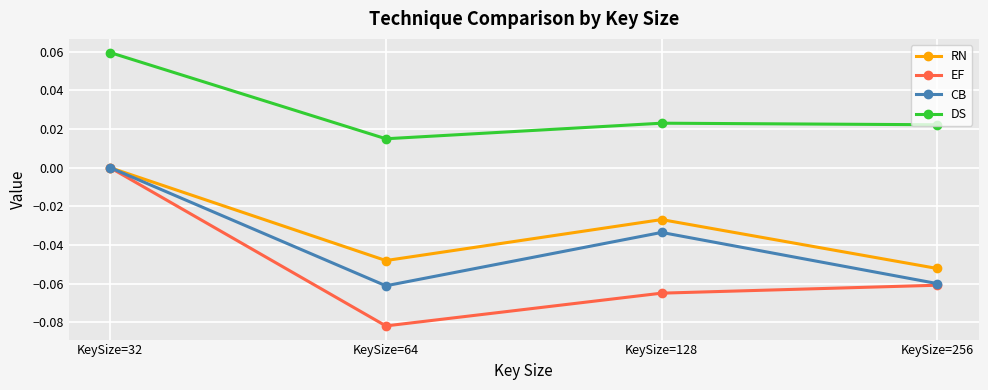

Is the value of DS at KeySize=32 greater than the value of CB at KeySize=128?

Yes